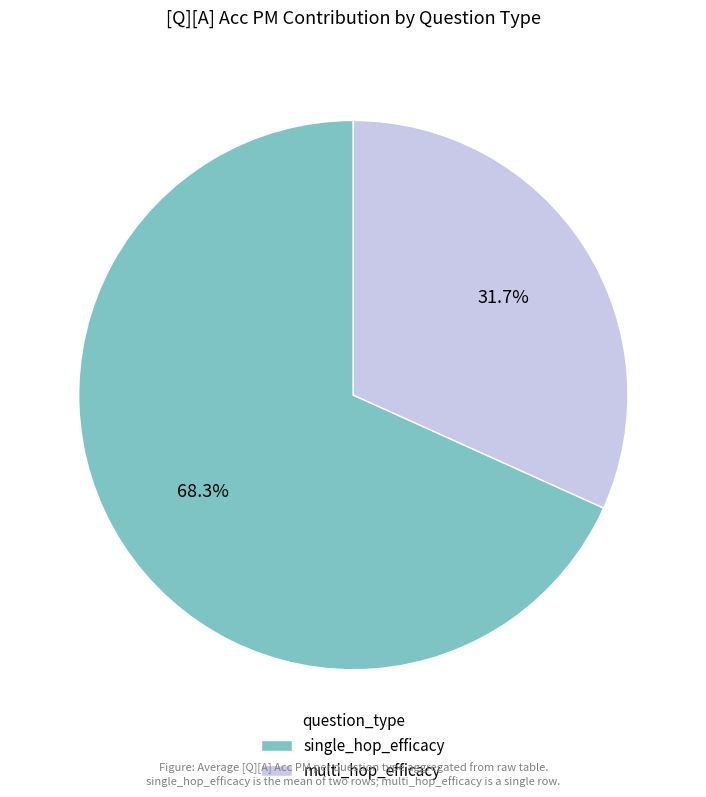

To the nearest percent, what portion does multi_hop_efficacy represent?

31%